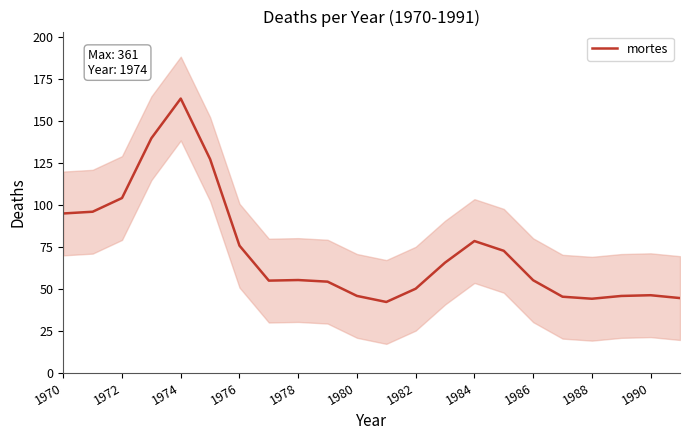

True or false: mortes has a value of 46.1 at 1990.

True